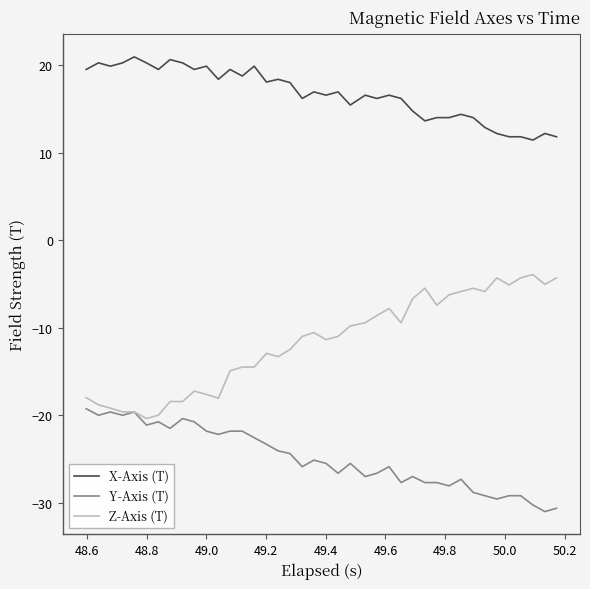

True or false: X-Axis (T) and Y-Axis (T) cross at least once.

False